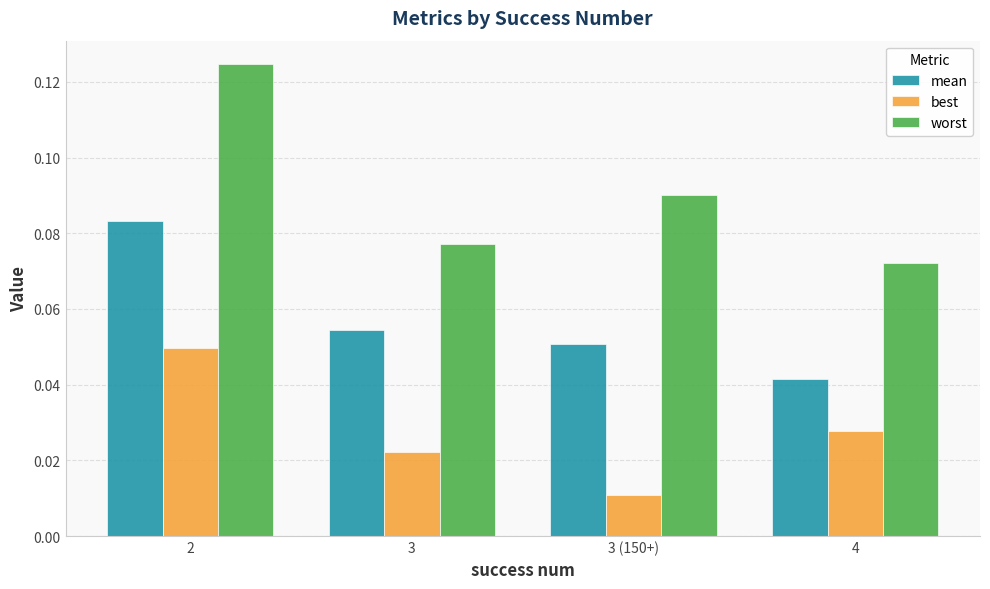

What is the sum of all worst values?

0.4